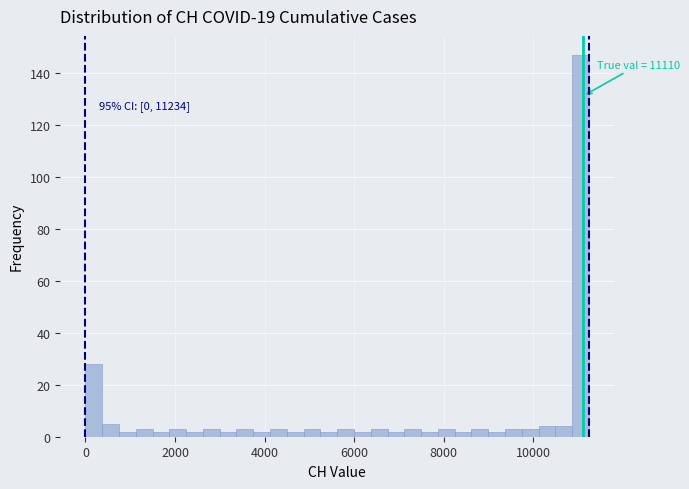

Read against the x-axis, roughly where is the centre of the tallest bar?

11000